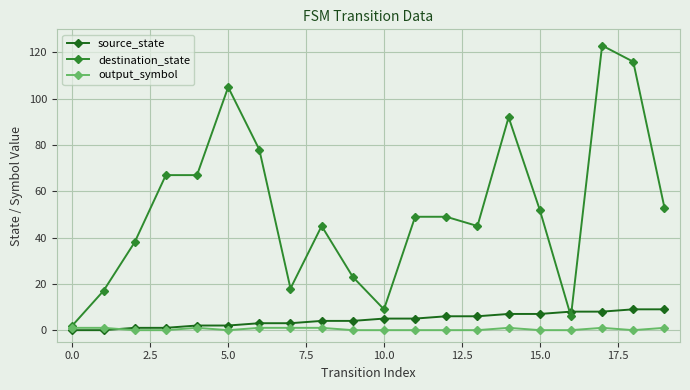

Which series has the widest spread of values?

destination_state